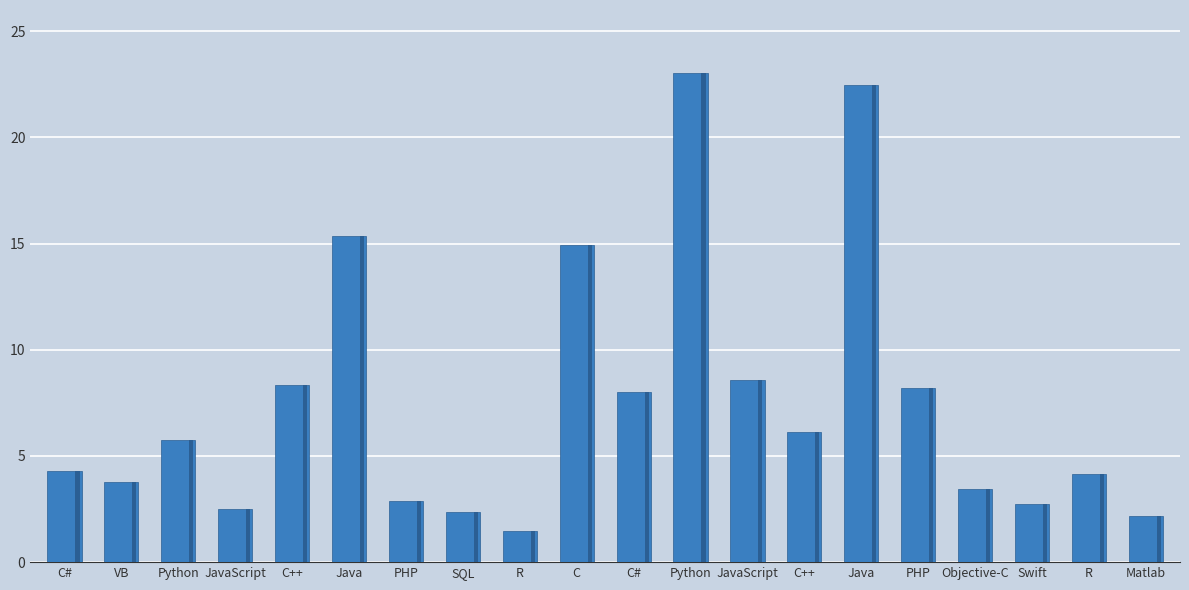

What is the difference between the maximum and second lowest values?

20.9